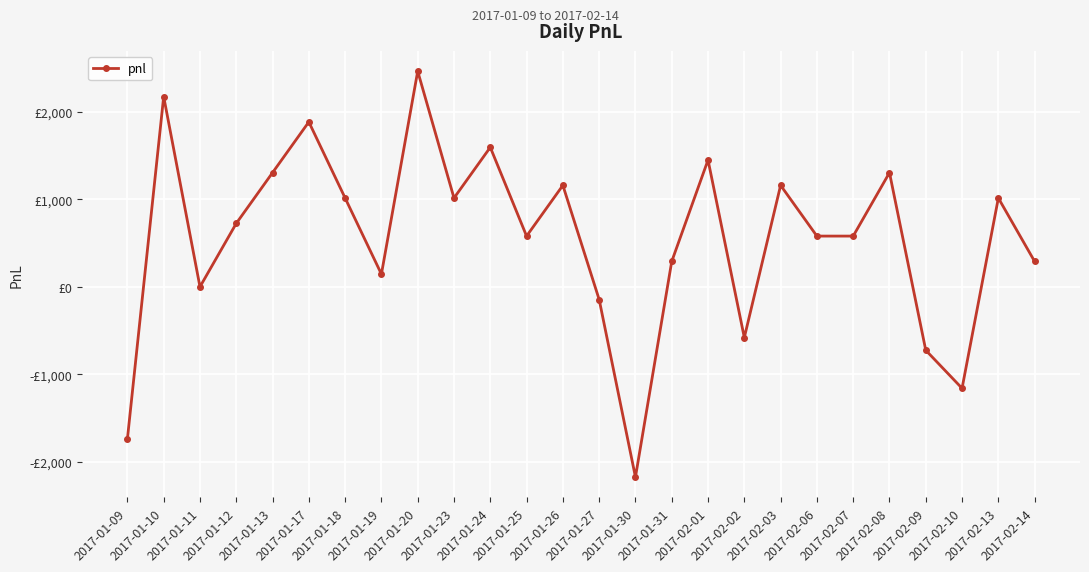

What position from the right is 2017-01-13?

22